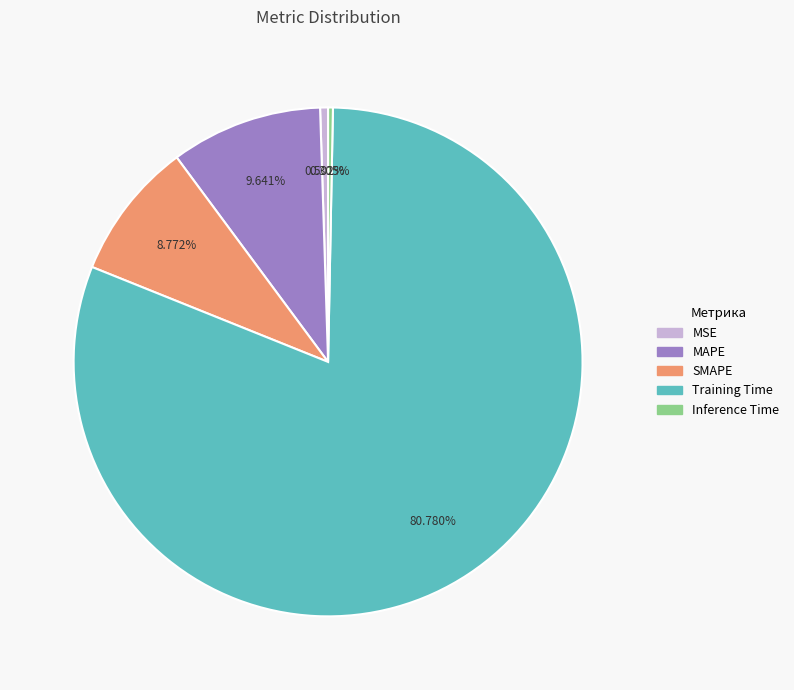

Which slice is the largest?

Training Time